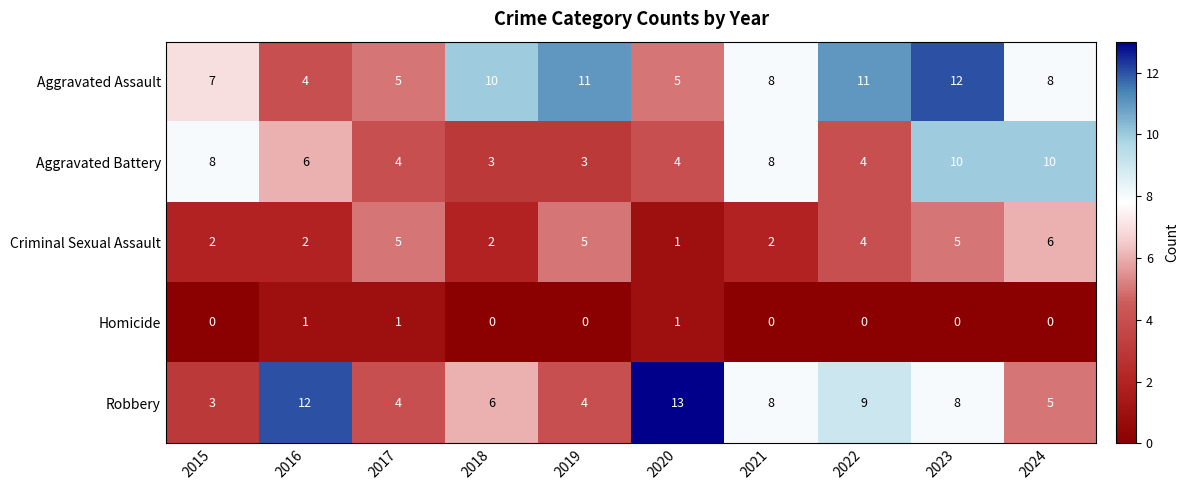

What is the greatest value displayed?

13